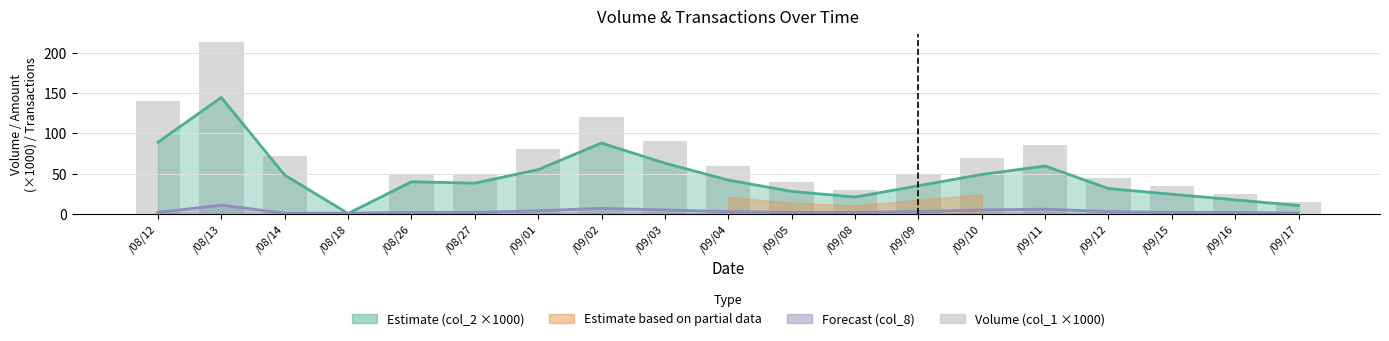

Are the bars horizontal?

No